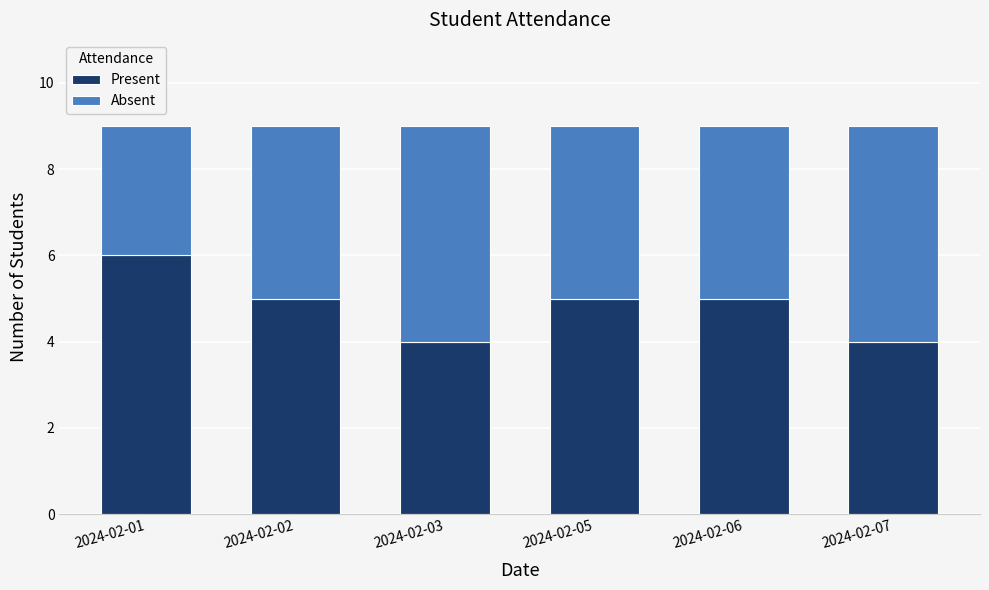

What is the average value of the Present series?

5